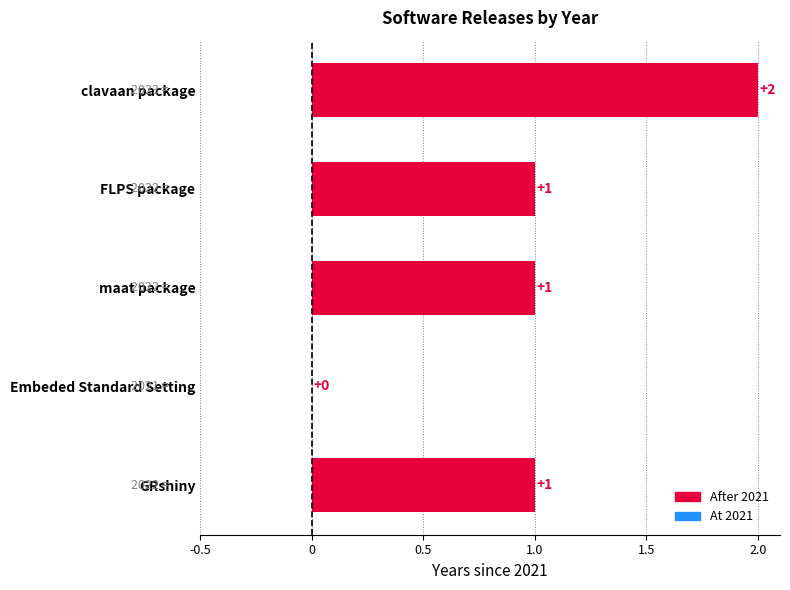

What is the sum of the values at FLPS package and clavaan package?

3